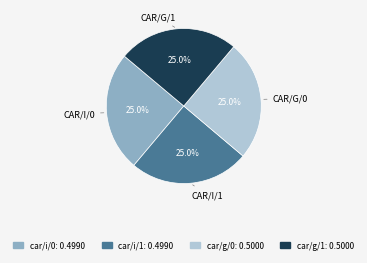

What is the total percentage of car/i/1 and car/i/0?

50.0%